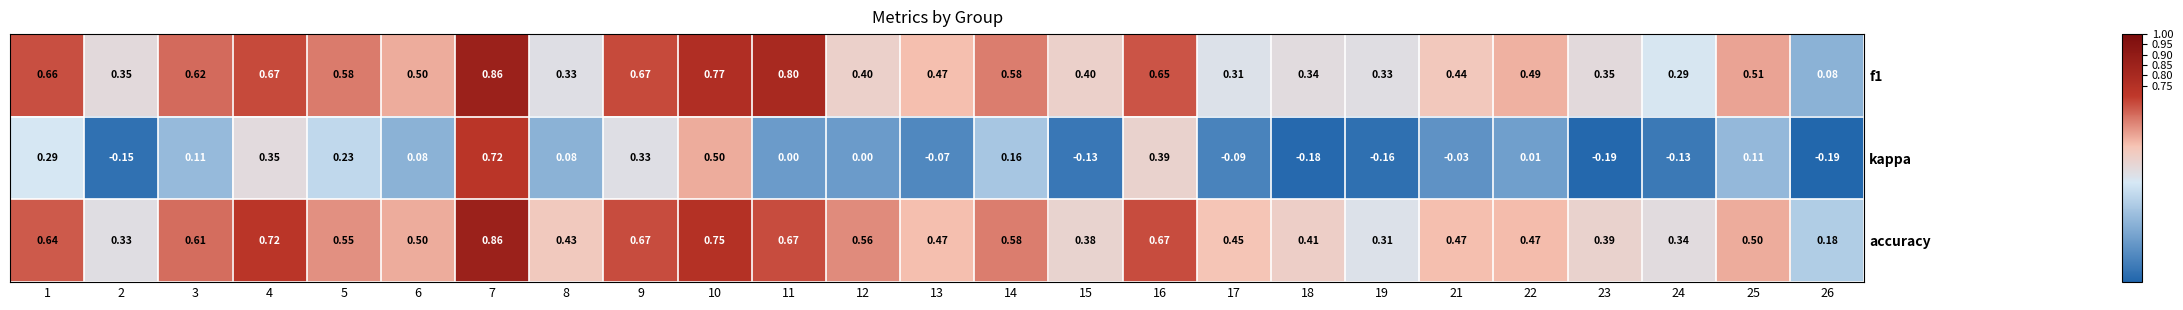

Is the value of f1 at 26 greater than the value of kappa at 5?

No